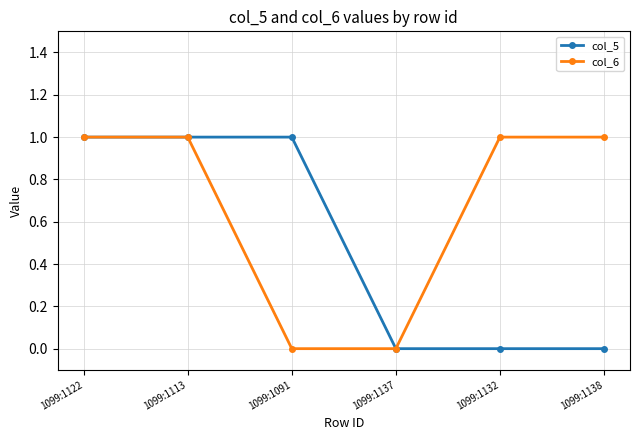

True or false: col_6 has more than 1 interior local peaks.

False